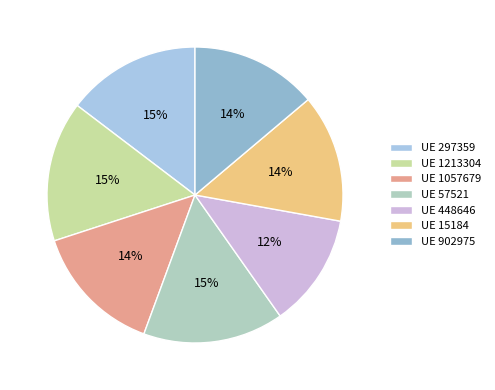

How many segments does this pie chart have?

7